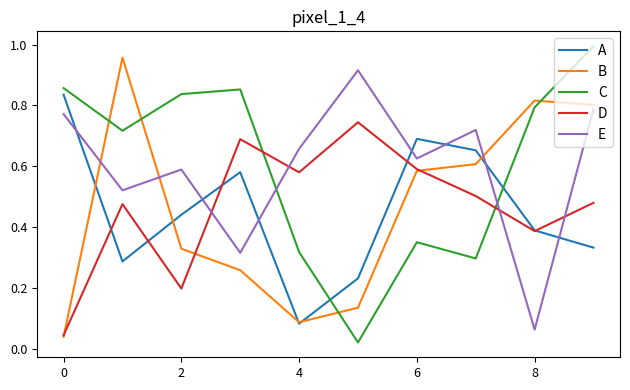

True or false: D and C intersect in this chart.

True